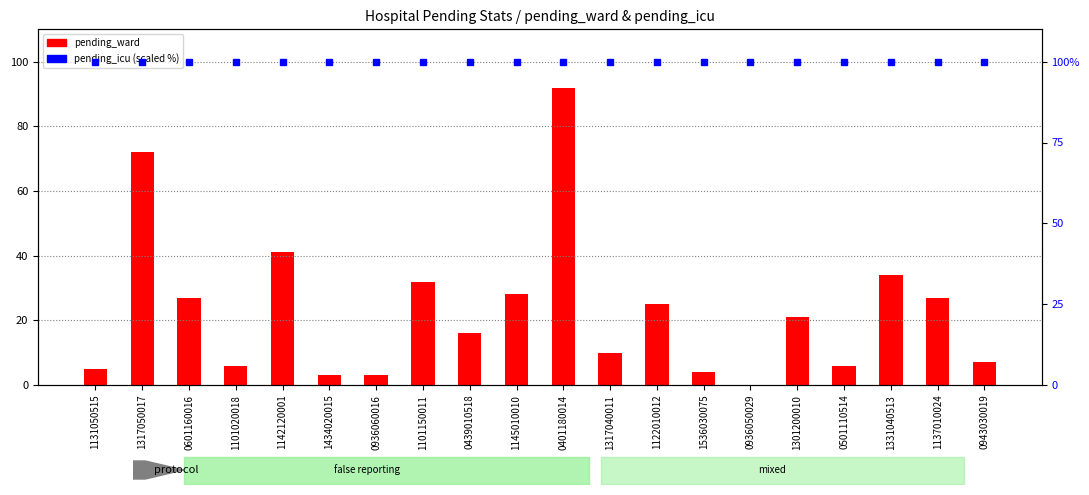

Are the bars horizontal?

No